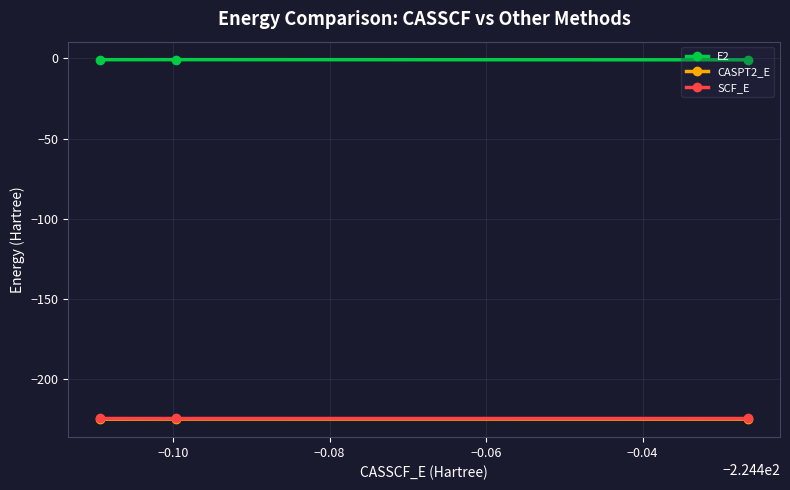

What is the sum of all SCF_E values?

-673.5